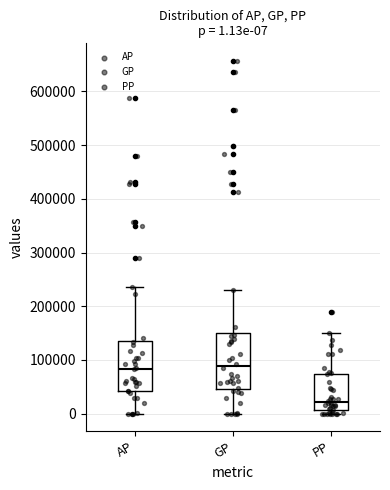

Which box has the lowest median line?

PP